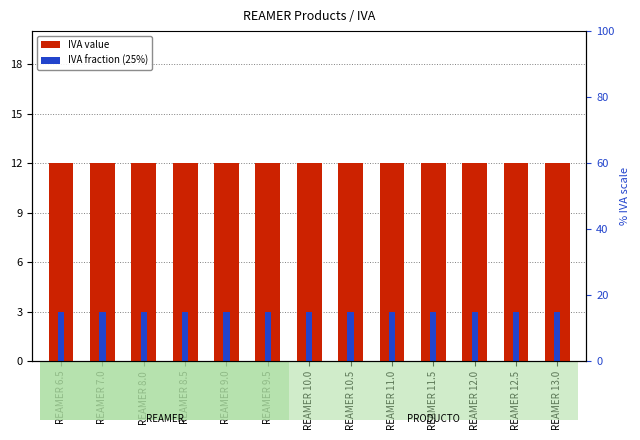

The value of IVA fraction (25%) at REAMER 12.0 is 1. True or false?

False